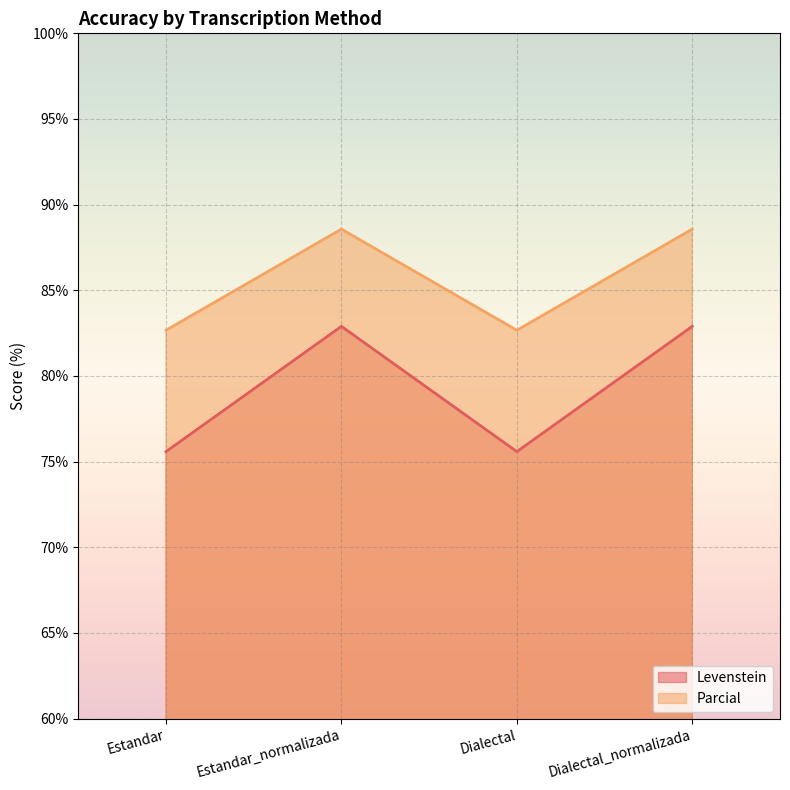

At which label does Levenstein reach its peak?

Estandar_normalizada